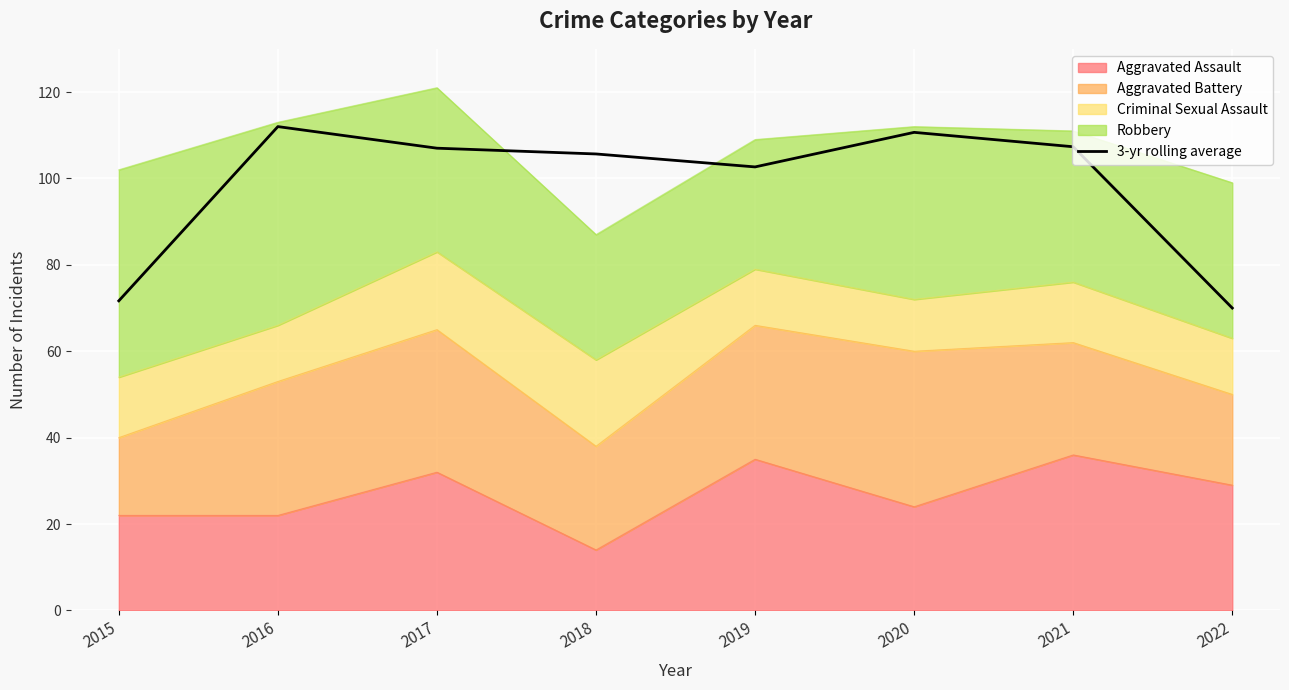

Where is the data nearest to the value 91?

2019